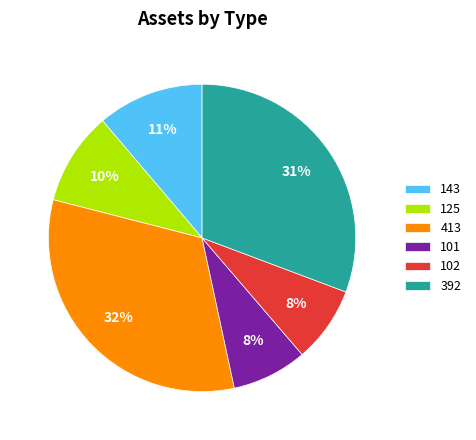

To the nearest percent, what is the combined percentage of 143 and 102?

19%